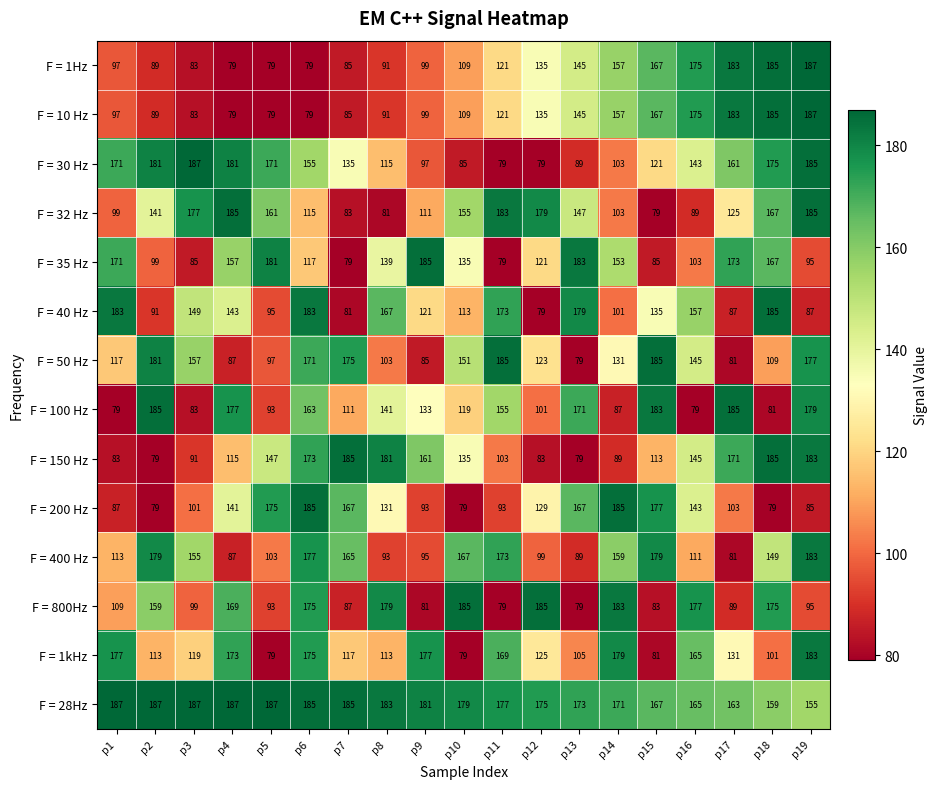

Between p10 and p12, which series saw the biggest shift?

F = 400 Hz